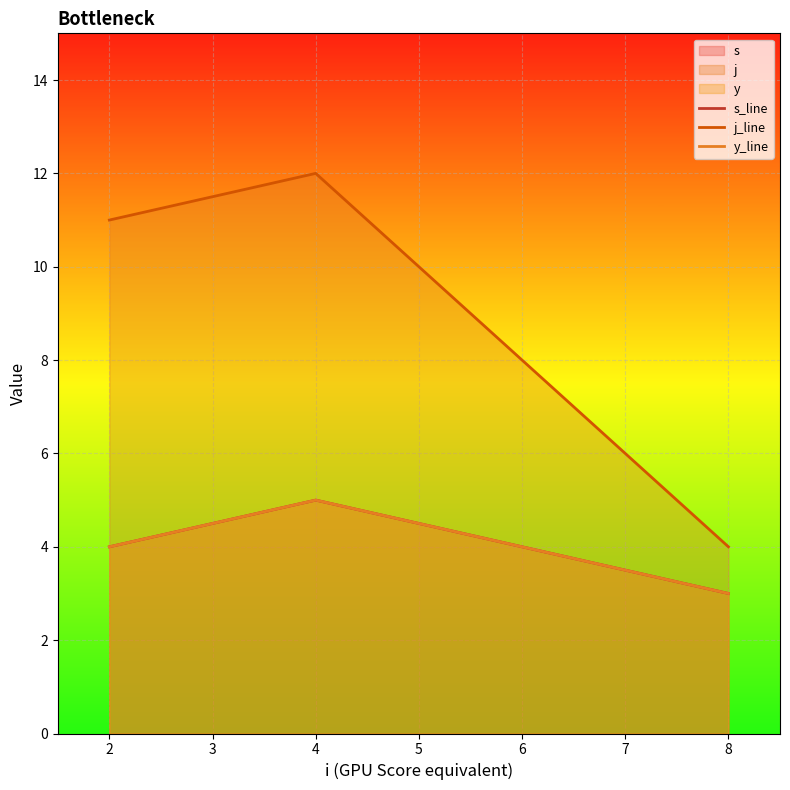

What are all the series names shown in the legend?

s_line, j_line, y_line